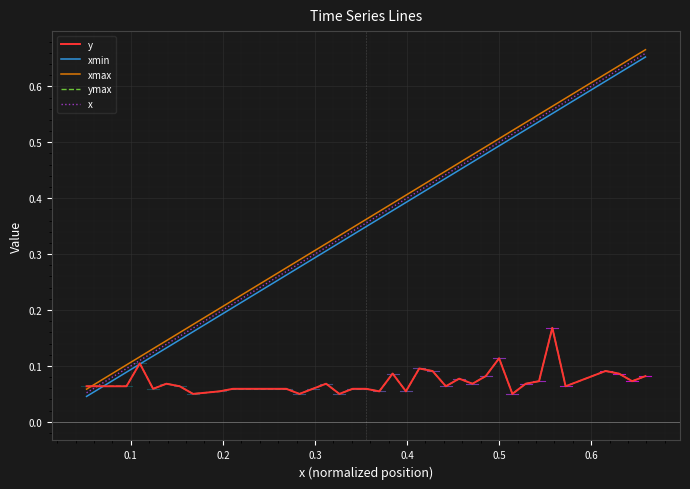

Does the chart display data point markers on the line(s)?

No